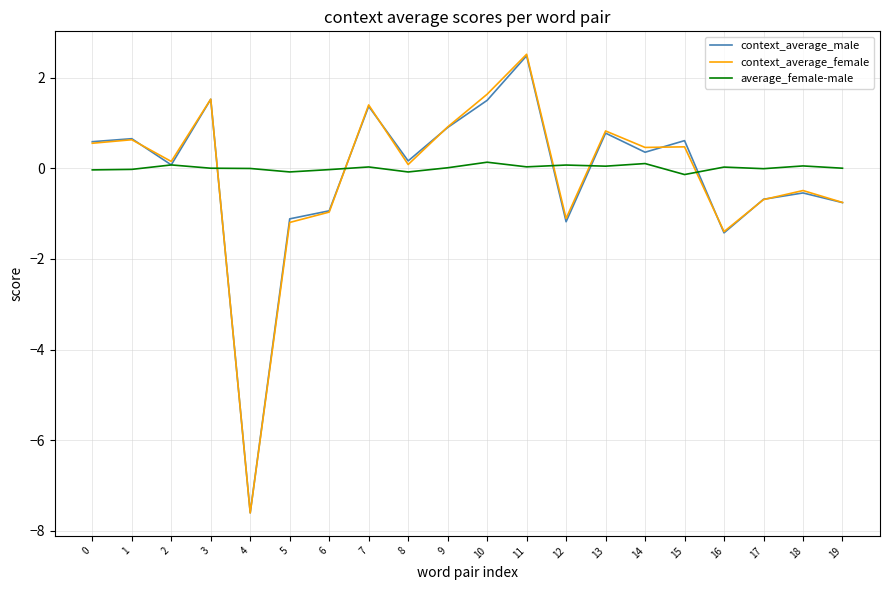

Where is the first local minimum for context_average_male?

2